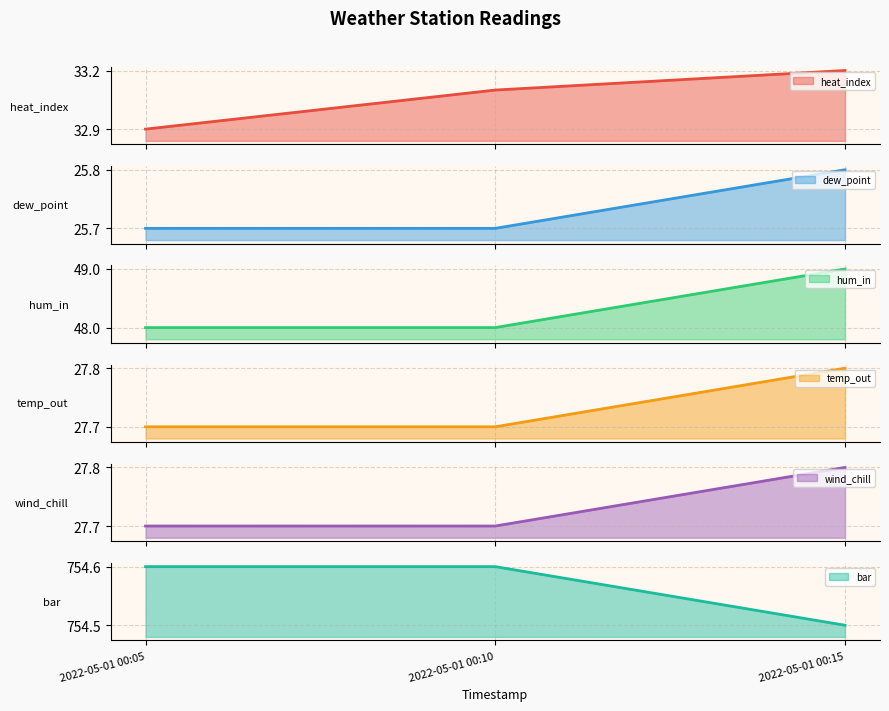

Which category has the highest value in the dew_point series?

2022-05-01 00:15